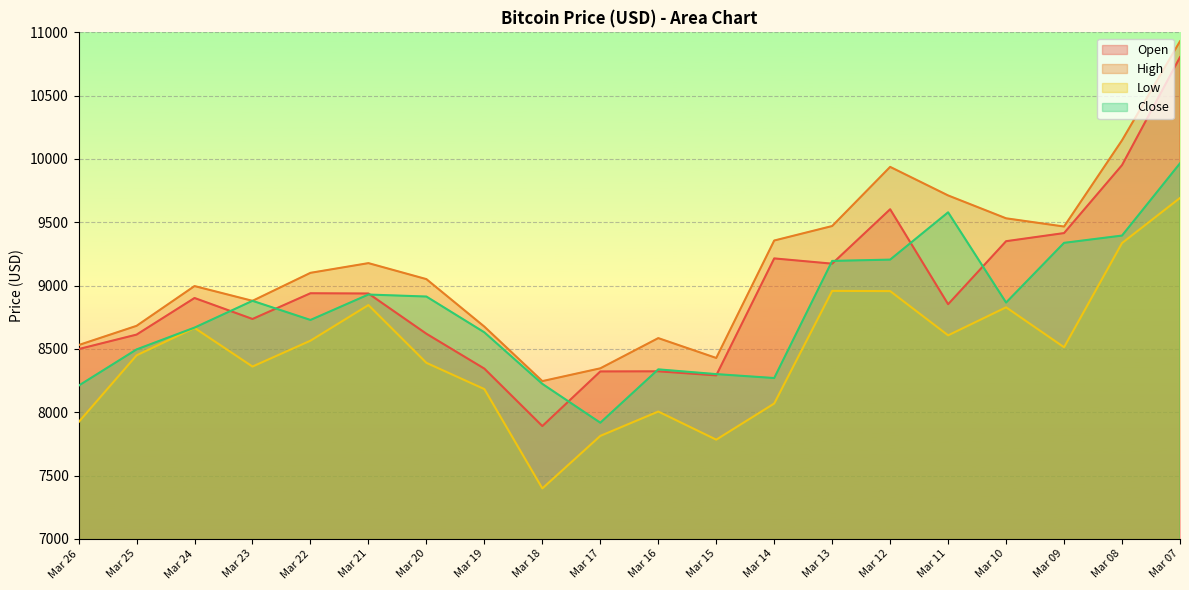

What is the difference between the second highest and minimum values in the High series?

1901.9